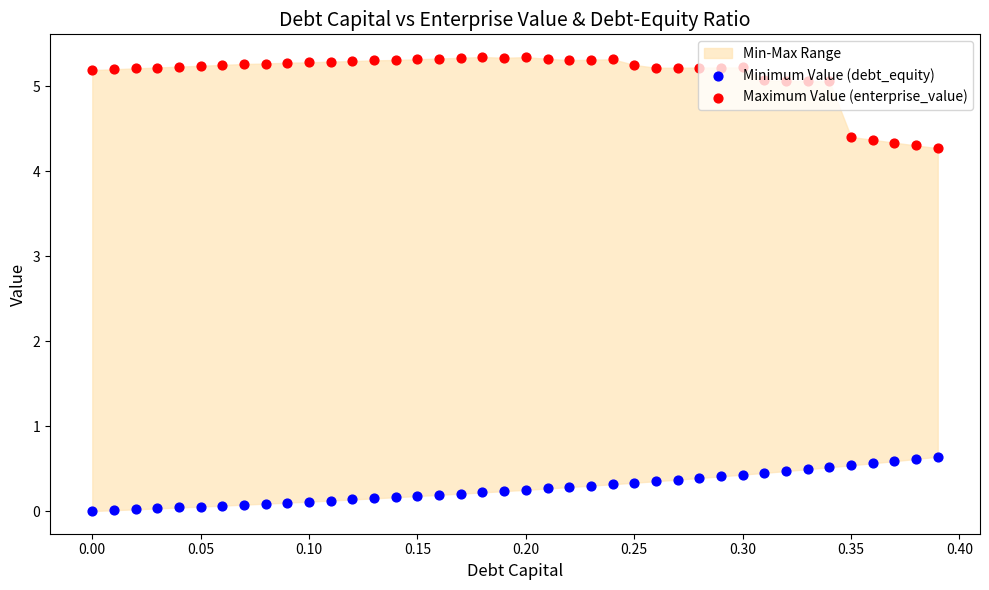

At how many categories does at least one series exceed 4?

40